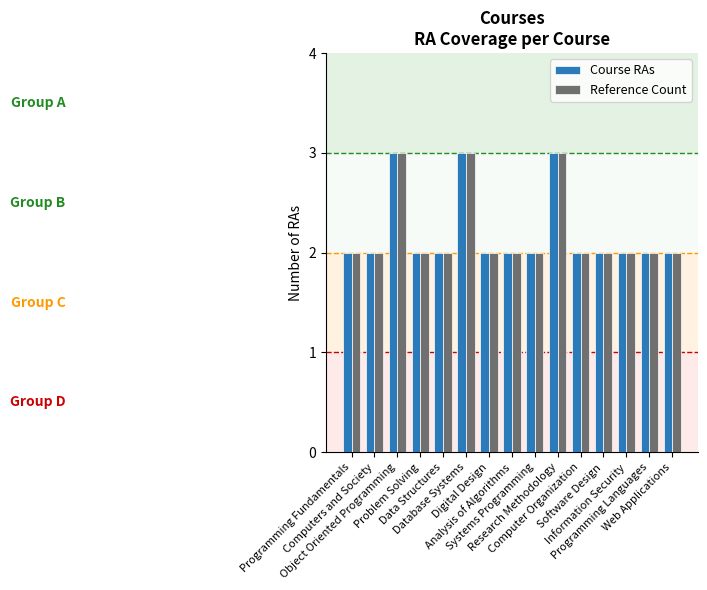

What is the difference between the maximum and minimum values in the Course RAs series?

1